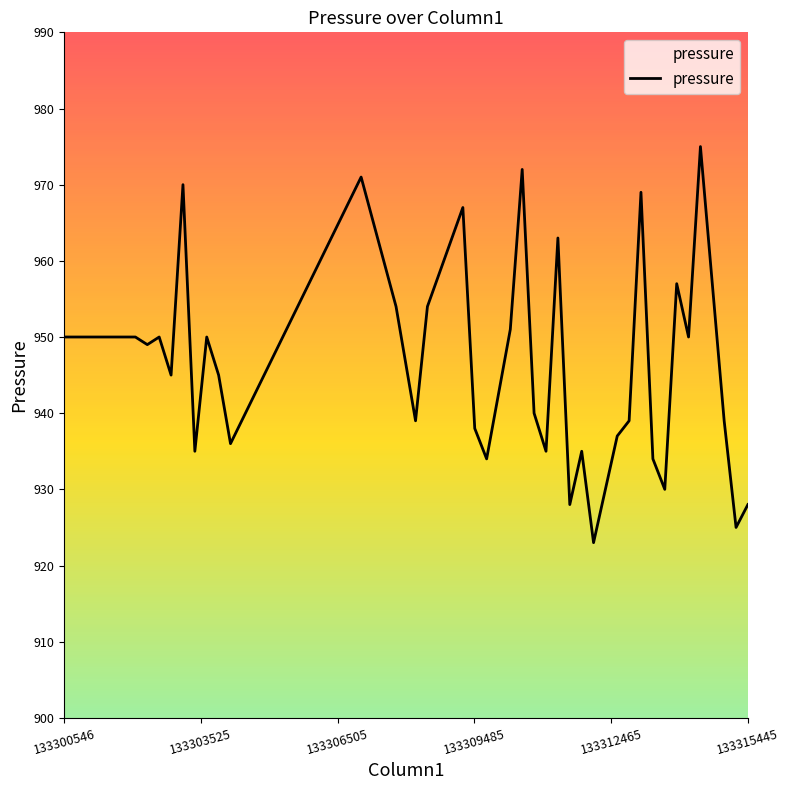

Does the chart have visible grid lines?

No